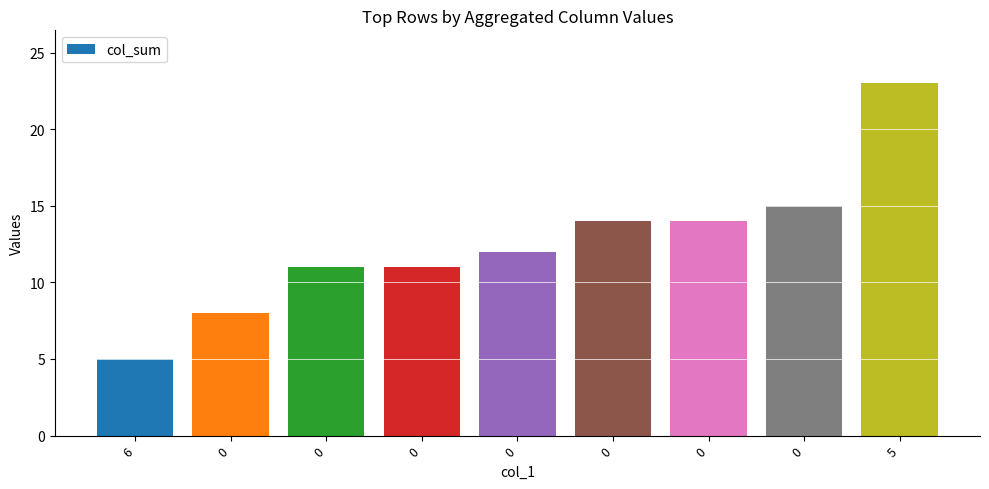

The chart shows a value of 14 at 0. True or false?

True